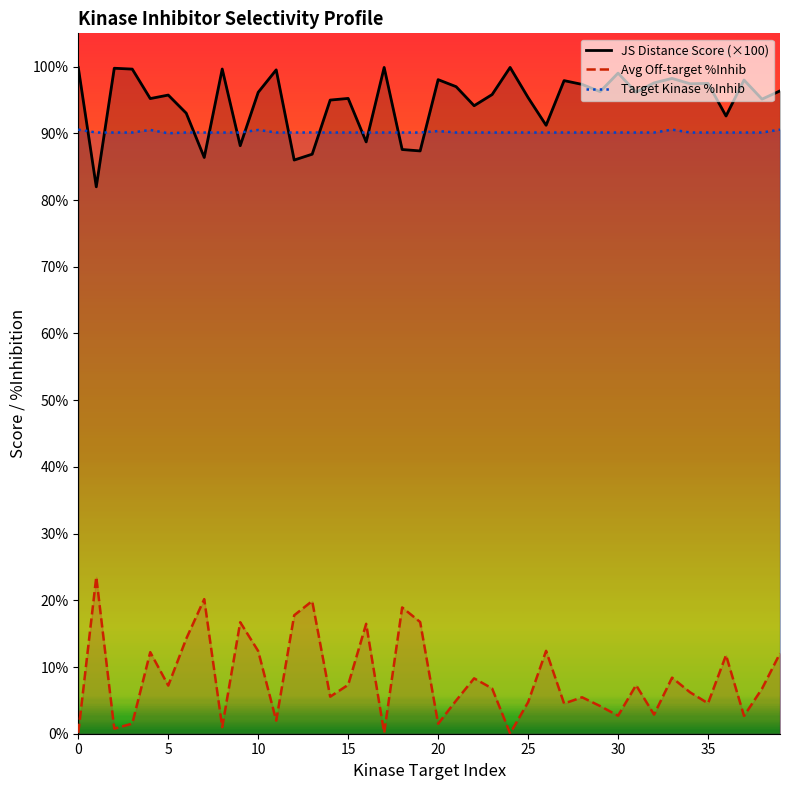

Which series has the largest range (max minus min)?

Avg Off-target %Inhib